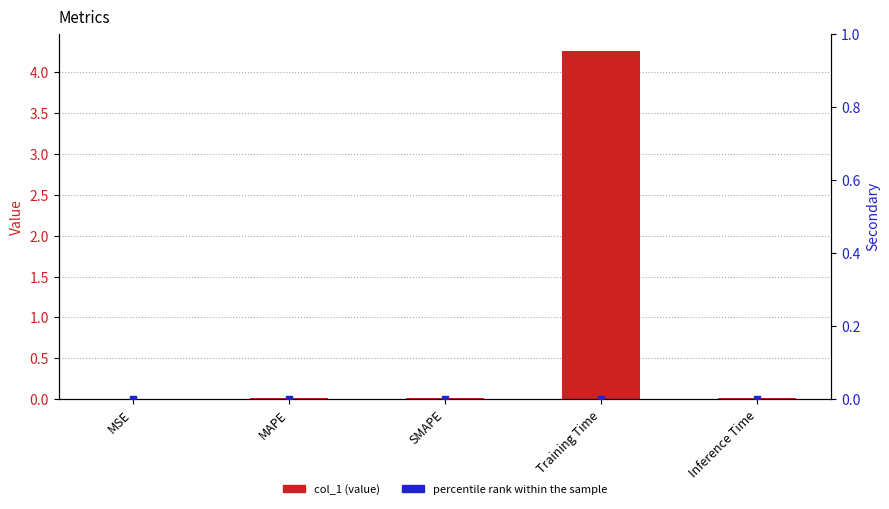

Which series contains the lowest Y value?

percentile rank